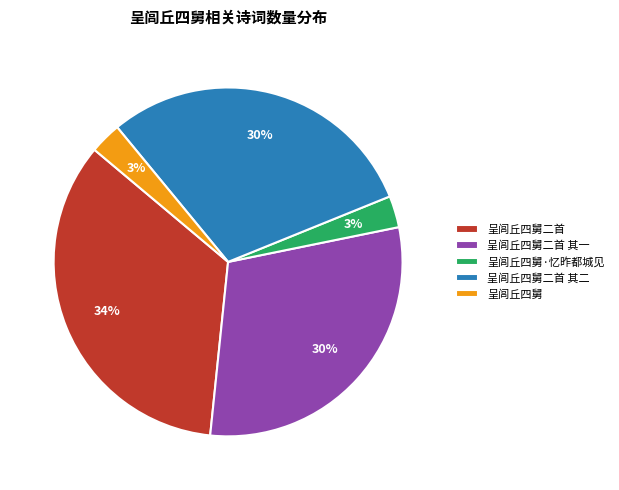

To the nearest percent, what is the average slice percentage?

20%